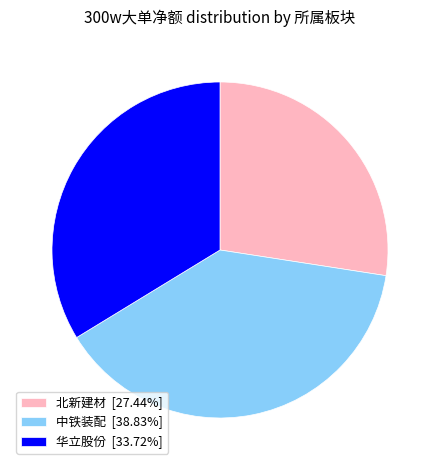

What is the ratio of the value at 华立股份 [33.72%] to the value at 北新建材 [27.44%]?

1.2